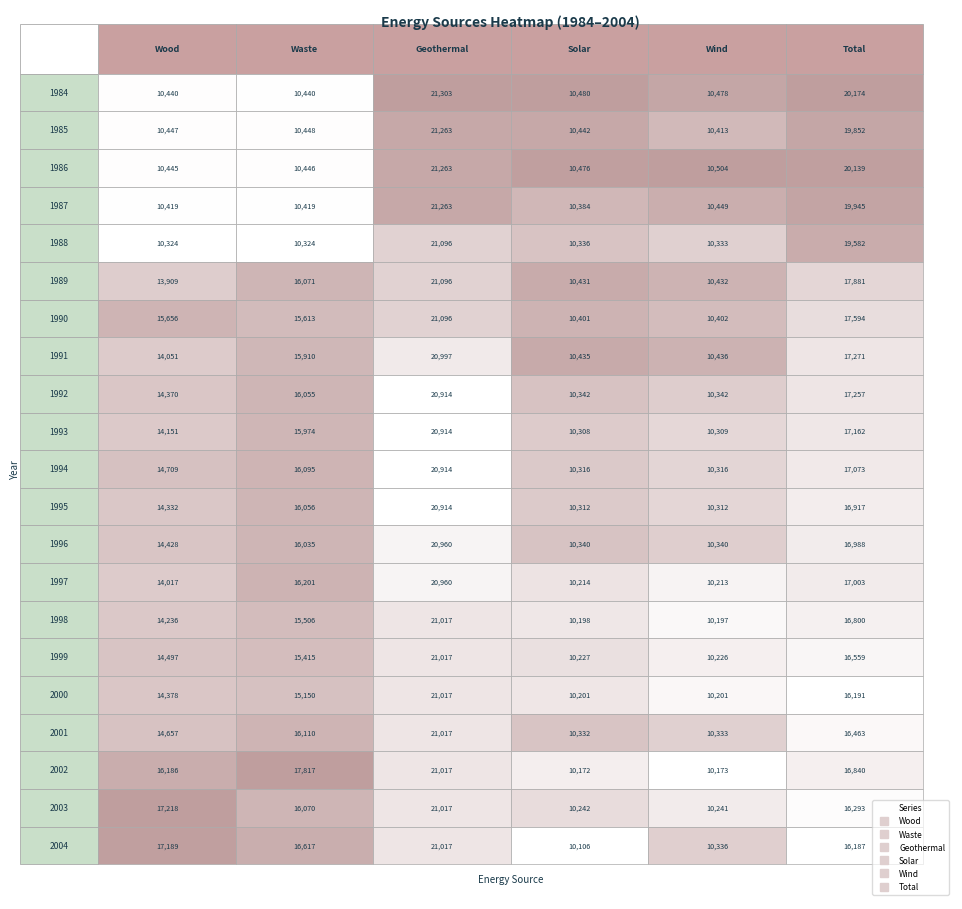

What is the sum of the Waste values at 1995 and 1999?

31470.4